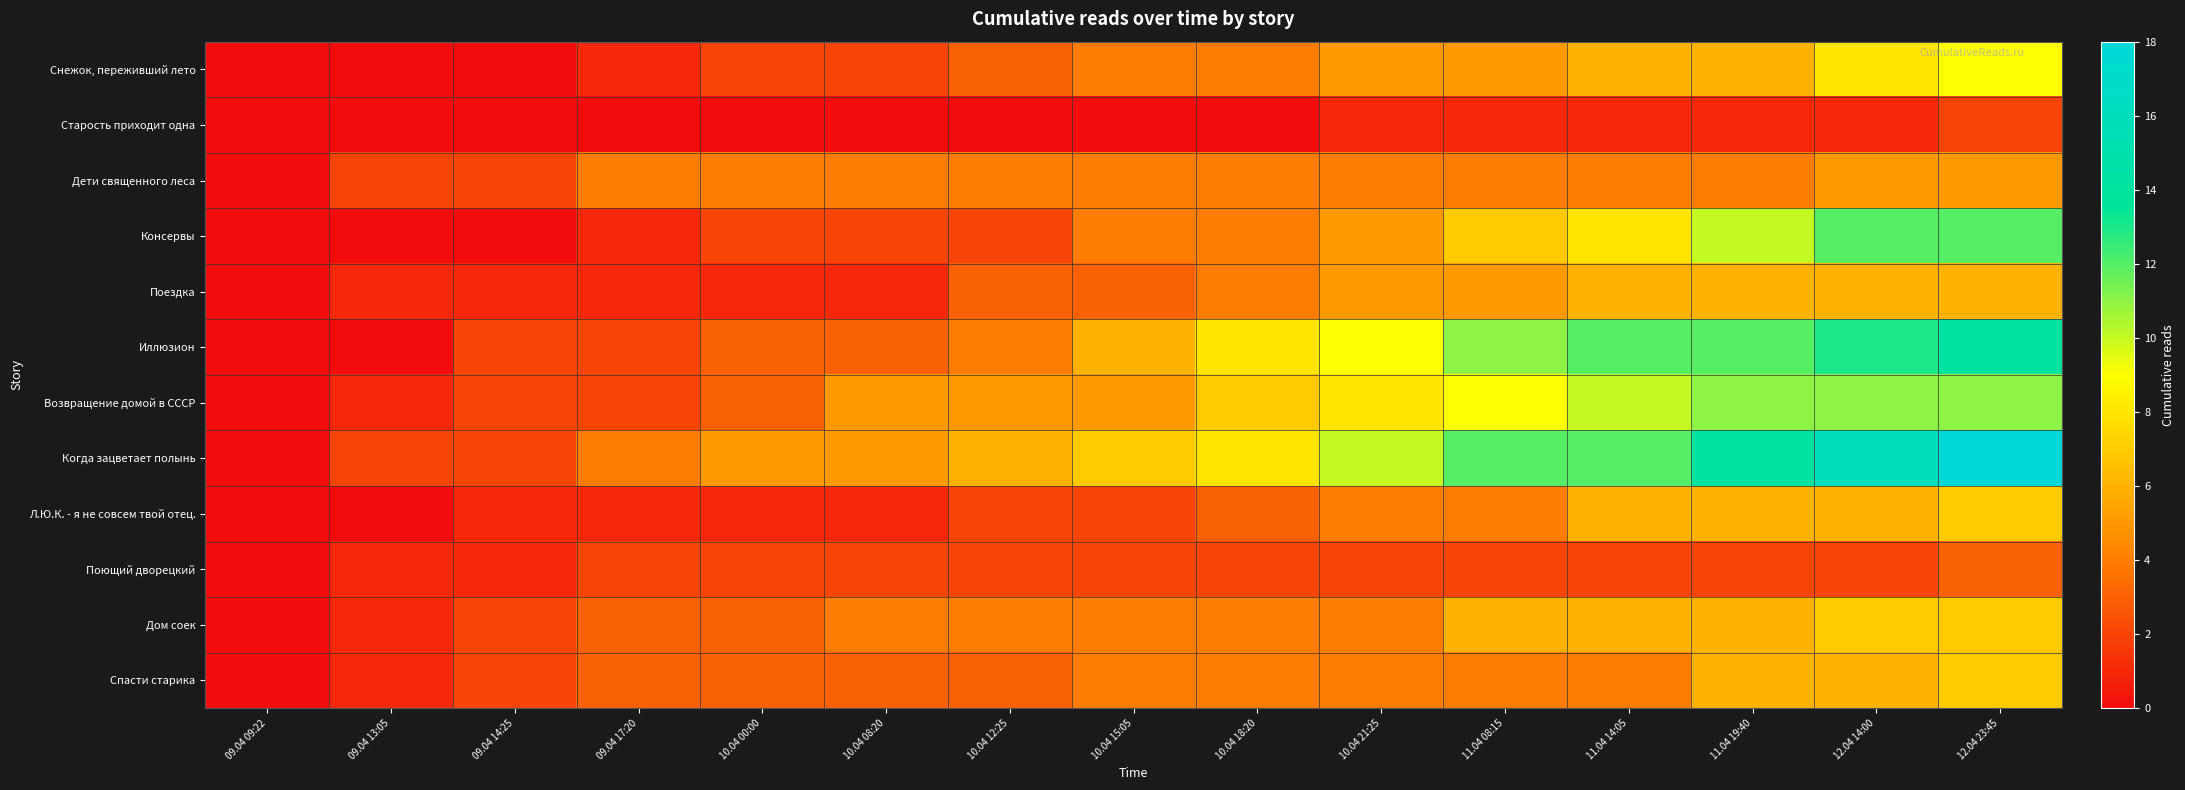

Reading left to right, transcribe all the data shown in this chart.

Снежок, переживший лето: 09.04 09:22=0	09.04 13:05=0	09.04 14:25=0	09.04 17:20=1	10.04 00:00=2	10.04 08:20=2	10.04 12:25=3	10.04 15:05=4	10.04 18:20=4	10.04 21:25=5	11.04 08:15=5	11.04 14:05=6	11.04 19:40=6	12.04 14:00=8	12.04 23:45=9
Старость приходит одна: 09.04 09:22=0	09.04 13:05=0	09.04 14:25=0	09.04 17:20=0	10.04 00:00=0	10.04 08:20=0	10.04 12:25=0	10.04 15:05=0	10.04 18:20=0	10.04 21:25=1	11.04 08:15=1	11.04 14:05=1	11.04 19:40=1	12.04 14:00=1	12.04 23:45=2
Дети священного леса: 09.04 09:22=0	09.04 13:05=2	09.04 14:25=2	09.04 17:20=4	10.04 00:00=4	10.04 08:20=4	10.04 12:25=4	10.04 15:05=4	10.04 18:20=4	10.04 21:25=4	11.04 08:15=4	11.04 14:05=4	11.04 19:40=4	12.04 14:00=5	12.04 23:45=5
Консервы: 09.04 09:22=0	09.04 13:05=0	09.04 14:25=0	09.04 17:20=1	10.04 00:00=2	10.04 08:20=2	10.04 12:25=2	10.04 15:05=4	10.04 18:20=4	10.04 21:25=5	11.04 08:15=7	11.04 14:05=8	11.04 19:40=10	12.04 14:00=12	12.04 23:45=12
Поездка: 09.04 09:22=0	09.04 13:05=1	09.04 14:25=1	09.04 17:20=1	10.04 00:00=1	10.04 08:20=1	10.04 12:25=3	10.04 15:05=3	10.04 18:20=4	10.04 21:25=5	11.04 08:15=5	11.04 14:05=6	11.04 19:40=6	12.04 14:00=6	12.04 23:45=6
Иллюзион: 09.04 09:22=0	09.04 13:05=0	09.04 14:25=2	09.04 17:20=2	10.04 00:00=3	10.04 08:20=3	10.04 12:25=4	10.04 15:05=6	10.04 18:20=8	10.04 21:25=9	11.04 08:15=11	11.04 14:05=12	11.04 19:40=12	12.04 14:00=13	12.04 23:45=14
Возвращение домой в СССР: 09.04 09:22=0	09.04 13:05=1	09.04 14:25=2	09.04 17:20=2	10.04 00:00=3	10.04 08:20=5	10.04 12:25=5	10.04 15:05=5	10.04 18:20=7	10.04 21:25=8	11.04 08:15=9	11.04 14:05=10	11.04 19:40=11	12.04 14:00=11	12.04 23:45=11
Когда зацветает полынь: 09.04 09:22=0	09.04 13:05=2	09.04 14:25=2	09.04 17:20=4	10.04 00:00=5	10.04 08:20=5	10.04 12:25=6	10.04 15:05=7	10.04 18:20=8	10.04 21:25=10	11.04 08:15=12	11.04 14:05=12	11.04 19:40=14	12.04 14:00=16	12.04 23:45=18
Л.Ю.К. - я не совсем твой отец.: 09.04 09:22=0	09.04 13:05=0	09.04 14:25=1	09.04 17:20=1	10.04 00:00=1	10.04 08:20=1	10.04 12:25=2	10.04 15:05=2	10.04 18:20=3	10.04 21:25=4	11.04 08:15=4	11.04 14:05=6	11.04 19:40=6	12.04 14:00=6	12.04 23:45=7
Поющий дворецкий: 09.04 09:22=0	09.04 13:05=1	09.04 14:25=1	09.04 17:20=2	10.04 00:00=2	10.04 08:20=2	10.04 12:25=2	10.04 15:05=2	10.04 18:20=2	10.04 21:25=2	11.04 08:15=2	11.04 14:05=2	11.04 19:40=2	12.04 14:00=2	12.04 23:45=3
Дом соек: 09.04 09:22=0	09.04 13:05=1	09.04 14:25=2	09.04 17:20=3	10.04 00:00=3	10.04 08:20=4	10.04 12:25=4	10.04 15:05=4	10.04 18:20=4	10.04 21:25=4	11.04 08:15=6	11.04 14:05=6	11.04 19:40=6	12.04 14:00=7	12.04 23:45=7
Спасти старика: 09.04 09:22=0	09.04 13:05=1	09.04 14:25=2	09.04 17:20=3	10.04 00:00=3	10.04 08:20=3	10.04 12:25=3	10.04 15:05=4	10.04 18:20=4	10.04 21:25=4	11.04 08:15=4	11.04 14:05=4	11.04 19:40=6	12.04 14:00=6	12.04 23:45=7